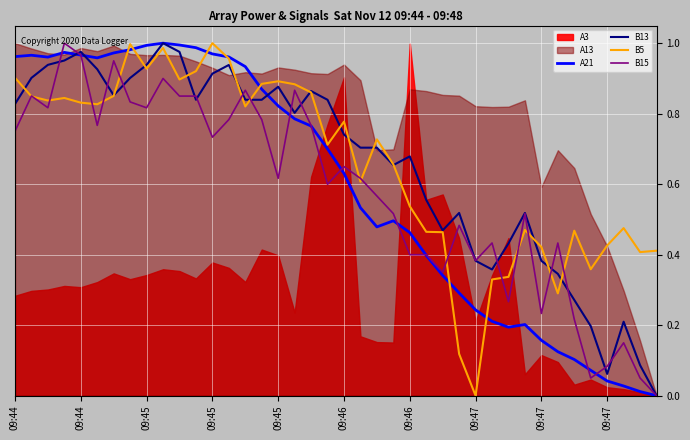

What is the sum of all B5 values?

26.4